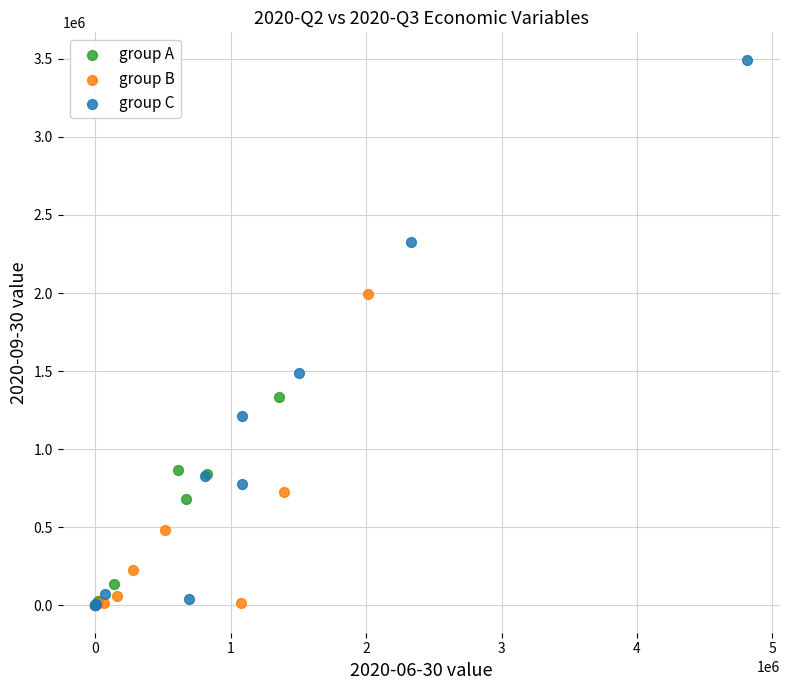

Which series has the widest spread of Y values?

group C